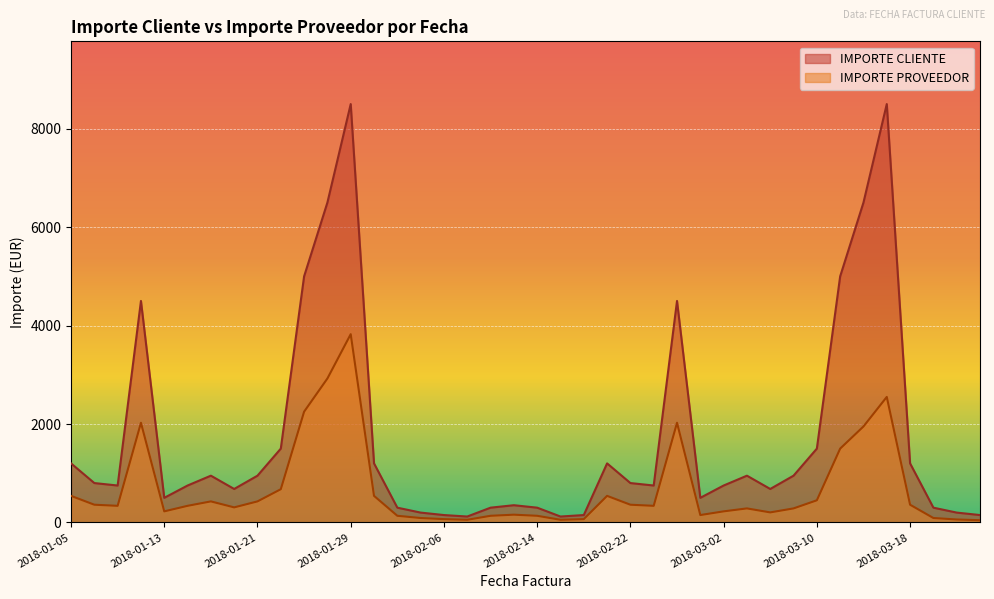

How many lines are shown in the chart?

2